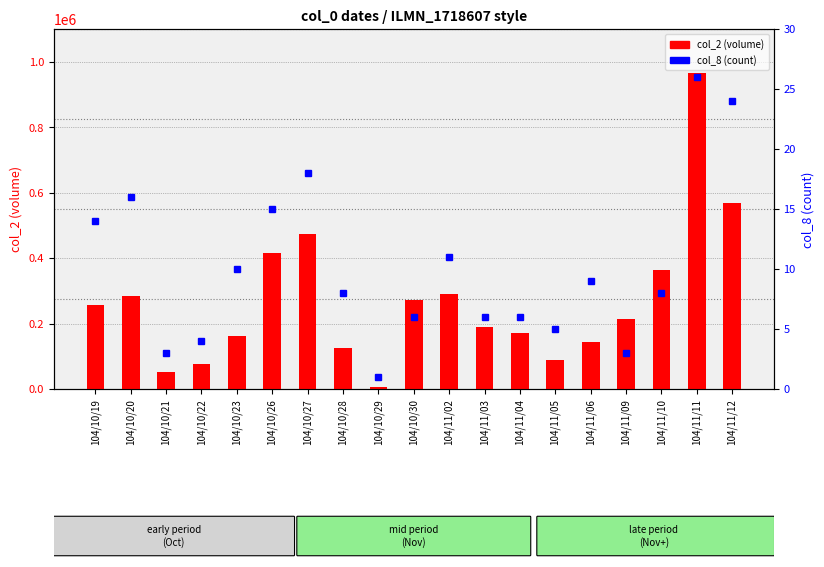

What is the label of the 1st bar from the left?

104/10/19